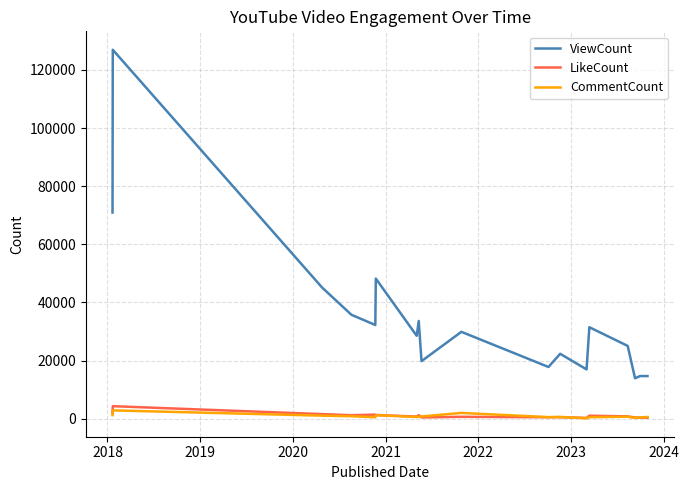

True or false: CommentCount and ViewCount cross at least once.

False